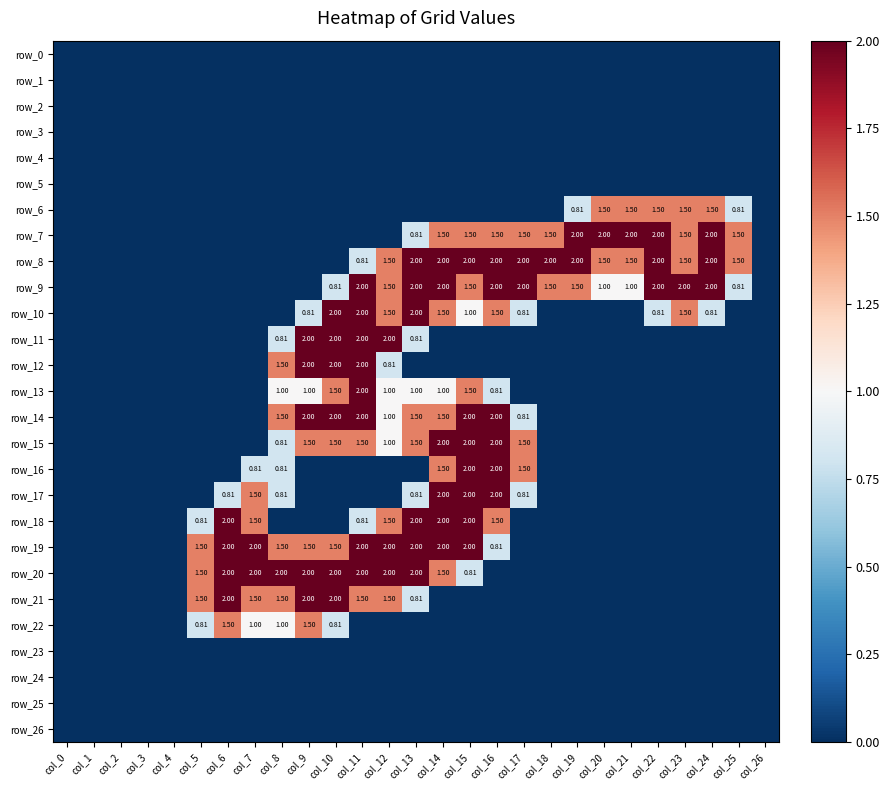

Reading left to right, list all the values displayed in this chart.

row_0: col_0=0.0	col_1=0.0	col_2=0.0	col_3=0.0	col_4=0.0	col_5=0.0	col_6=0.0	col_7=0.0	col_8=0.0	col_9=0.0	col_10=0.0	col_11=0.0	col_12=0.0	col_13=0.0	col_14=0.0	col_15=0.0	col_16=0.0	col_17=0.0	col_18=0.0	col_19=0.0	col_20=0.0	col_21=0.0	col_22=0.0	col_23=0.0	col_24=0.0	col_25=0.0	col_26=0.0
row_1: col_0=0.0	col_1=0.0	col_2=0.0	col_3=0.0	col_4=0.0	col_5=0.0	col_6=0.0	col_7=0.0	col_8=0.0	col_9=0.0	col_10=0.0	col_11=0.0	col_12=0.0	col_13=0.0	col_14=0.0	col_15=0.0	col_16=0.0	col_17=0.0	col_18=0.0	col_19=0.0	col_20=0.0	col_21=0.0	col_22=0.0	col_23=0.0	col_24=0.0	col_25=0.0	col_26=0.0
row_2: col_0=0.0	col_1=0.0	col_2=0.0	col_3=0.0	col_4=0.0	col_5=0.0	col_6=0.0	col_7=0.0	col_8=0.0	col_9=0.0	col_10=0.0	col_11=0.0	col_12=0.0	col_13=0.0	col_14=0.0	col_15=0.0	col_16=0.0	col_17=0.0	col_18=0.0	col_19=0.0	col_20=0.0	col_21=0.0	col_22=0.0	col_23=0.0	col_24=0.0	col_25=0.0	col_26=0.0
row_3: col_0=0.0	col_1=0.0	col_2=0.0	col_3=0.0	col_4=0.0	col_5=0.0	col_6=0.0	col_7=0.0	col_8=0.0	col_9=0.0	col_10=0.0	col_11=0.0	col_12=0.0	col_13=0.0	col_14=0.0	col_15=0.0	col_16=0.0	col_17=0.0	col_18=0.0	col_19=0.0	col_20=0.0	col_21=0.0	col_22=0.0	col_23=0.0	col_24=0.0	col_25=0.0	col_26=0.0
row_4: col_0=0.0	col_1=0.0	col_2=0.0	col_3=0.0	col_4=0.0	col_5=0.0	col_6=0.0	col_7=0.0	col_8=0.0	col_9=0.0	col_10=0.0	col_11=0.0	col_12=0.0	col_13=0.0	col_14=0.0	col_15=0.0	col_16=0.0	col_17=0.0	col_18=0.0	col_19=0.0	col_20=0.0	col_21=0.0	col_22=0.0	col_23=0.0	col_24=0.0	col_25=0.0	col_26=0.0
row_5: col_0=0.0	col_1=0.0	col_2=0.0	col_3=0.0	col_4=0.0	col_5=0.0	col_6=0.0	col_7=0.0	col_8=0.0	col_9=0.0	col_10=0.0	col_11=0.0	col_12=0.0	col_13=0.0	col_14=0.0	col_15=0.0	col_16=0.0	col_17=0.0	col_18=0.0	col_19=0.0	col_20=0.0	col_21=0.0	col_22=0.0	col_23=0.0	col_24=0.0	col_25=0.0	col_26=0.0
row_6: col_0=0.0	col_1=0.0	col_2=0.0	col_3=0.0	col_4=0.0	col_5=0.0	col_6=0.0	col_7=0.0	col_8=0.0	col_9=0.0	col_10=0.0	col_11=0.0	col_12=0.0	col_13=0.0	col_14=0.0	col_15=0.0	col_16=0.0	col_17=0.0	col_18=0.0	col_19=0.8	col_20=1.5	col_21=1.5	col_22=1.5	col_23=1.5	col_24=1.5	col_25=0.8	col_26=0.0
row_7: col_0=0.0	col_1=0.0	col_2=0.0	col_3=0.0	col_4=0.0	col_5=0.0	col_6=0.0	col_7=0.0	col_8=0.0	col_9=0.0	col_10=0.0	col_11=0.0	col_12=0.0	col_13=0.8	col_14=1.5	col_15=1.5	col_16=1.5	col_17=1.5	col_18=1.5	col_19=2.0	col_20=2.0	col_21=2.0	col_22=2.0	col_23=1.5	col_24=2.0	col_25=1.5	col_26=0.0
row_8: col_0=0.0	col_1=0.0	col_2=0.0	col_3=0.0	col_4=0.0	col_5=0.0	col_6=0.0	col_7=0.0	col_8=0.0	col_9=0.0	col_10=0.0	col_11=0.8	col_12=1.5	col_13=2.0	col_14=2.0	col_15=2.0	col_16=2.0	col_17=2.0	col_18=2.0	col_19=2.0	col_20=1.5	col_21=1.5	col_22=2.0	col_23=1.5	col_24=2.0	col_25=1.5	col_26=0.0
row_9: col_0=0.0	col_1=0.0	col_2=0.0	col_3=0.0	col_4=0.0	col_5=0.0	col_6=0.0	col_7=0.0	col_8=0.0	col_9=0.0	col_10=0.8	col_11=2.0	col_12=1.5	col_13=2.0	col_14=2.0	col_15=1.5	col_16=2.0	col_17=2.0	col_18=1.5	col_19=1.5	col_20=1.0	col_21=1.0	col_22=2.0	col_23=2.0	col_24=2.0	col_25=0.8	col_26=0.0
row_10: col_0=0.0	col_1=0.0	col_2=0.0	col_3=0.0	col_4=0.0	col_5=0.0	col_6=0.0	col_7=0.0	col_8=0.0	col_9=0.8	col_10=2.0	col_11=2.0	col_12=1.5	col_13=2.0	col_14=1.5	col_15=1.0	col_16=1.5	col_17=0.8	col_18=0.0	col_19=0.0	col_20=0.0	col_21=0.0	col_22=0.8	col_23=1.5	col_24=0.8	col_25=0.0	col_26=0.0
row_11: col_0=0.0	col_1=0.0	col_2=0.0	col_3=0.0	col_4=0.0	col_5=0.0	col_6=0.0	col_7=0.0	col_8=0.8	col_9=2.0	col_10=2.0	col_11=2.0	col_12=2.0	col_13=0.8	col_14=0.0	col_15=0.0	col_16=0.0	col_17=0.0	col_18=0.0	col_19=0.0	col_20=0.0	col_21=0.0	col_22=0.0	col_23=0.0	col_24=0.0	col_25=0.0	col_26=0.0
row_12: col_0=0.0	col_1=0.0	col_2=0.0	col_3=0.0	col_4=0.0	col_5=0.0	col_6=0.0	col_7=0.0	col_8=1.5	col_9=2.0	col_10=2.0	col_11=2.0	col_12=0.8	col_13=0.0	col_14=0.0	col_15=0.0	col_16=0.0	col_17=0.0	col_18=0.0	col_19=0.0	col_20=0.0	col_21=0.0	col_22=0.0	col_23=0.0	col_24=0.0	col_25=0.0	col_26=0.0
row_13: col_0=0.0	col_1=0.0	col_2=0.0	col_3=0.0	col_4=0.0	col_5=0.0	col_6=0.0	col_7=0.0	col_8=1.0	col_9=1.0	col_10=1.5	col_11=2.0	col_12=1.0	col_13=1.0	col_14=1.0	col_15=1.5	col_16=0.8	col_17=0.0	col_18=0.0	col_19=0.0	col_20=0.0	col_21=0.0	col_22=0.0	col_23=0.0	col_24=0.0	col_25=0.0	col_26=0.0
row_14: col_0=0.0	col_1=0.0	col_2=0.0	col_3=0.0	col_4=0.0	col_5=0.0	col_6=0.0	col_7=0.0	col_8=1.5	col_9=2.0	col_10=2.0	col_11=2.0	col_12=1.0	col_13=1.5	col_14=1.5	col_15=2.0	col_16=2.0	col_17=0.8	col_18=0.0	col_19=0.0	col_20=0.0	col_21=0.0	col_22=0.0	col_23=0.0	col_24=0.0	col_25=0.0	col_26=0.0
row_15: col_0=0.0	col_1=0.0	col_2=0.0	col_3=0.0	col_4=0.0	col_5=0.0	col_6=0.0	col_7=0.0	col_8=0.8	col_9=1.5	col_10=1.5	col_11=1.5	col_12=1.0	col_13=1.5	col_14=2.0	col_15=2.0	col_16=2.0	col_17=1.5	col_18=0.0	col_19=0.0	col_20=0.0	col_21=0.0	col_22=0.0	col_23=0.0	col_24=0.0	col_25=0.0	col_26=0.0
row_16: col_0=0.0	col_1=0.0	col_2=0.0	col_3=0.0	col_4=0.0	col_5=0.0	col_6=0.0	col_7=0.8	col_8=0.8	col_9=0.0	col_10=0.0	col_11=0.0	col_12=0.0	col_13=0.0	col_14=1.5	col_15=2.0	col_16=2.0	col_17=1.5	col_18=0.0	col_19=0.0	col_20=0.0	col_21=0.0	col_22=0.0	col_23=0.0	col_24=0.0	col_25=0.0	col_26=0.0
row_17: col_0=0.0	col_1=0.0	col_2=0.0	col_3=0.0	col_4=0.0	col_5=0.0	col_6=0.8	col_7=1.5	col_8=0.8	col_9=0.0	col_10=0.0	col_11=0.0	col_12=0.0	col_13=0.8	col_14=2.0	col_15=2.0	col_16=2.0	col_17=0.8	col_18=0.0	col_19=0.0	col_20=0.0	col_21=0.0	col_22=0.0	col_23=0.0	col_24=0.0	col_25=0.0	col_26=0.0
row_18: col_0=0.0	col_1=0.0	col_2=0.0	col_3=0.0	col_4=0.0	col_5=0.8	col_6=2.0	col_7=1.5	col_8=0.0	col_9=0.0	col_10=0.0	col_11=0.8	col_12=1.5	col_13=2.0	col_14=2.0	col_15=2.0	col_16=1.5	col_17=0.0	col_18=0.0	col_19=0.0	col_20=0.0	col_21=0.0	col_22=0.0	col_23=0.0	col_24=0.0	col_25=0.0	col_26=0.0
row_19: col_0=0.0	col_1=0.0	col_2=0.0	col_3=0.0	col_4=0.0	col_5=1.5	col_6=2.0	col_7=2.0	col_8=1.5	col_9=1.5	col_10=1.5	col_11=2.0	col_12=2.0	col_13=2.0	col_14=2.0	col_15=2.0	col_16=0.8	col_17=0.0	col_18=0.0	col_19=0.0	col_20=0.0	col_21=0.0	col_22=0.0	col_23=0.0	col_24=0.0	col_25=0.0	col_26=0.0
row_20: col_0=0.0	col_1=0.0	col_2=0.0	col_3=0.0	col_4=0.0	col_5=1.5	col_6=2.0	col_7=2.0	col_8=2.0	col_9=2.0	col_10=2.0	col_11=2.0	col_12=2.0	col_13=2.0	col_14=1.5	col_15=0.8	col_16=0.0	col_17=0.0	col_18=0.0	col_19=0.0	col_20=0.0	col_21=0.0	col_22=0.0	col_23=0.0	col_24=0.0	col_25=0.0	col_26=0.0
row_21: col_0=0.0	col_1=0.0	col_2=0.0	col_3=0.0	col_4=0.0	col_5=1.5	col_6=2.0	col_7=1.5	col_8=1.5	col_9=2.0	col_10=2.0	col_11=1.5	col_12=1.5	col_13=0.8	col_14=0.0	col_15=0.0	col_16=0.0	col_17=0.0	col_18=0.0	col_19=0.0	col_20=0.0	col_21=0.0	col_22=0.0	col_23=0.0	col_24=0.0	col_25=0.0	col_26=0.0
row_22: col_0=0.0	col_1=0.0	col_2=0.0	col_3=0.0	col_4=0.0	col_5=0.8	col_6=1.5	col_7=1.0	col_8=1.0	col_9=1.5	col_10=0.8	col_11=0.0	col_12=0.0	col_13=0.0	col_14=0.0	col_15=0.0	col_16=0.0	col_17=0.0	col_18=0.0	col_19=0.0	col_20=0.0	col_21=0.0	col_22=0.0	col_23=0.0	col_24=0.0	col_25=0.0	col_26=0.0
row_23: col_0=0.0	col_1=0.0	col_2=0.0	col_3=0.0	col_4=0.0	col_5=0.0	col_6=0.0	col_7=0.0	col_8=0.0	col_9=0.0	col_10=0.0	col_11=0.0	col_12=0.0	col_13=0.0	col_14=0.0	col_15=0.0	col_16=0.0	col_17=0.0	col_18=0.0	col_19=0.0	col_20=0.0	col_21=0.0	col_22=0.0	col_23=0.0	col_24=0.0	col_25=0.0	col_26=0.0
row_24: col_0=0.0	col_1=0.0	col_2=0.0	col_3=0.0	col_4=0.0	col_5=0.0	col_6=0.0	col_7=0.0	col_8=0.0	col_9=0.0	col_10=0.0	col_11=0.0	col_12=0.0	col_13=0.0	col_14=0.0	col_15=0.0	col_16=0.0	col_17=0.0	col_18=0.0	col_19=0.0	col_20=0.0	col_21=0.0	col_22=0.0	col_23=0.0	col_24=0.0	col_25=0.0	col_26=0.0
row_25: col_0=0.0	col_1=0.0	col_2=0.0	col_3=0.0	col_4=0.0	col_5=0.0	col_6=0.0	col_7=0.0	col_8=0.0	col_9=0.0	col_10=0.0	col_11=0.0	col_12=0.0	col_13=0.0	col_14=0.0	col_15=0.0	col_16=0.0	col_17=0.0	col_18=0.0	col_19=0.0	col_20=0.0	col_21=0.0	col_22=0.0	col_23=0.0	col_24=0.0	col_25=0.0	col_26=0.0
row_26: col_0=0.0	col_1=0.0	col_2=0.0	col_3=0.0	col_4=0.0	col_5=0.0	col_6=0.0	col_7=0.0	col_8=0.0	col_9=0.0	col_10=0.0	col_11=0.0	col_12=0.0	col_13=0.0	col_14=0.0	col_15=0.0	col_16=0.0	col_17=0.0	col_18=0.0	col_19=0.0	col_20=0.0	col_21=0.0	col_22=0.0	col_23=0.0	col_24=0.0	col_25=0.0	col_26=0.0